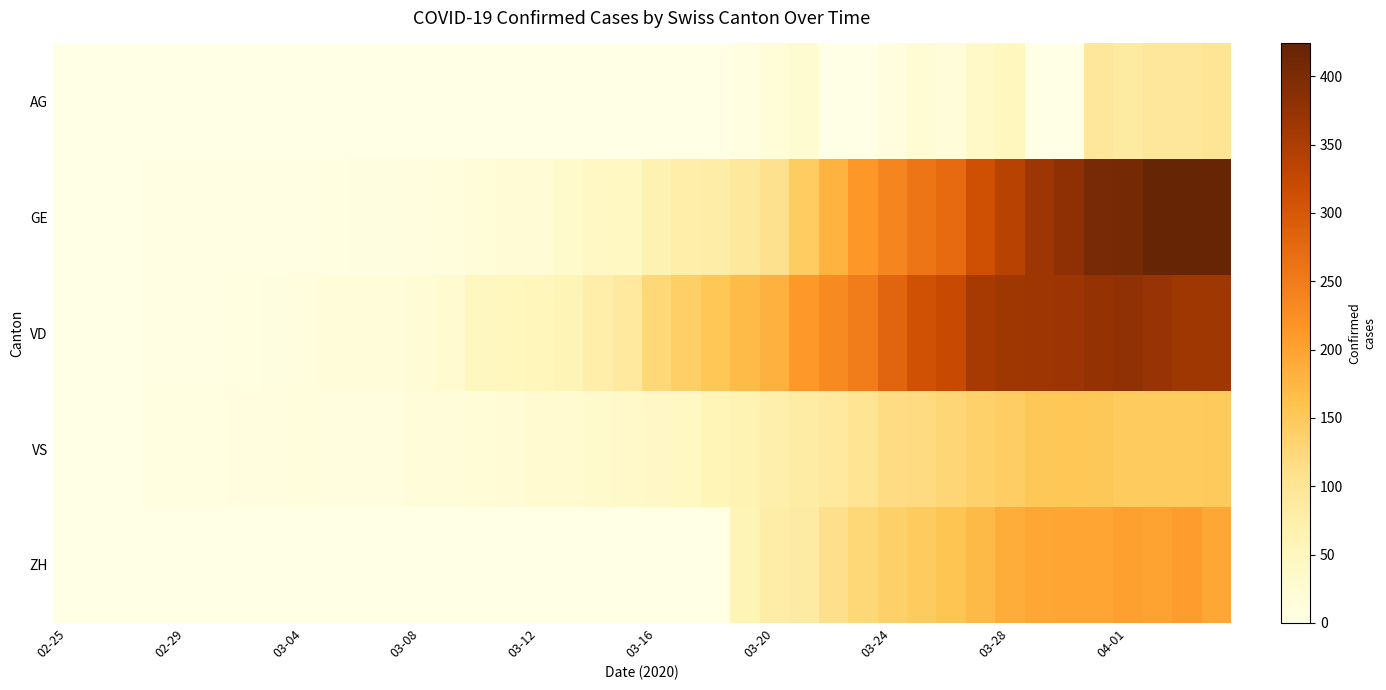

What is the greatest value displayed?

424